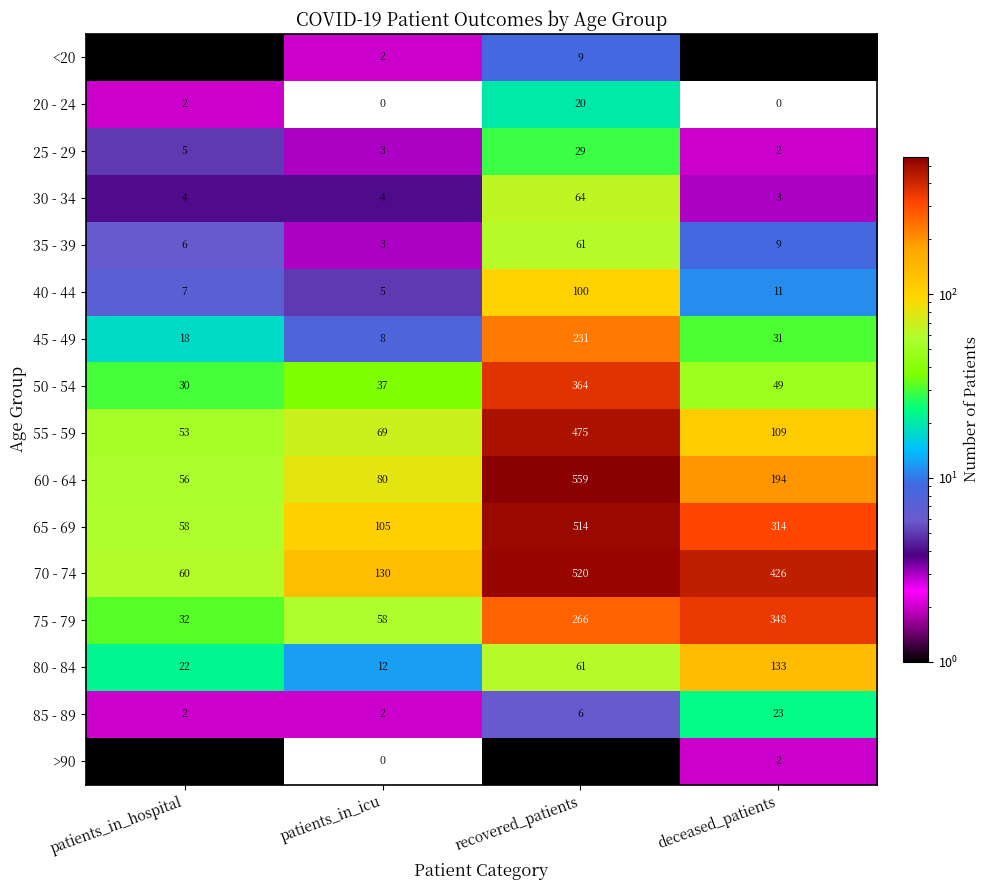

Rank the categories by 60 - 64 value from highest to lowest.

recovered_patients, deceased_patients, patients_in_icu, patients_in_hospital